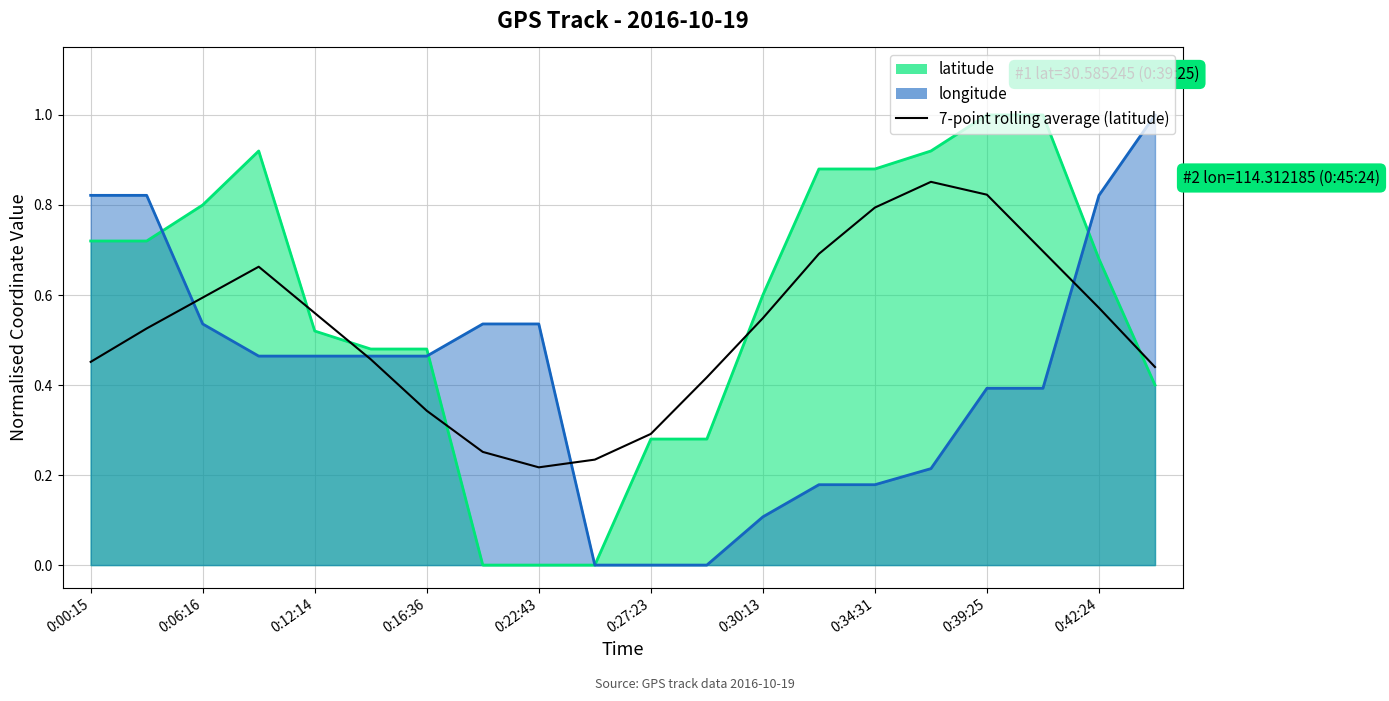

What is the average value?

0.5